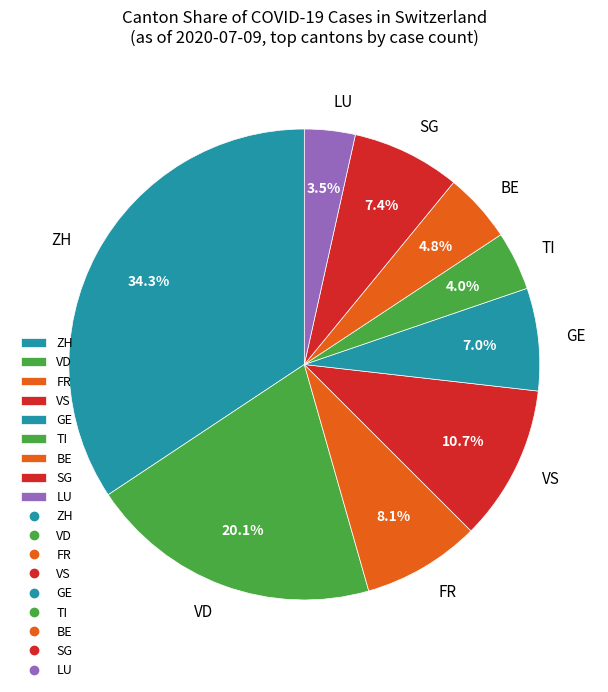

Which has a higher value, BE or FR?

FR